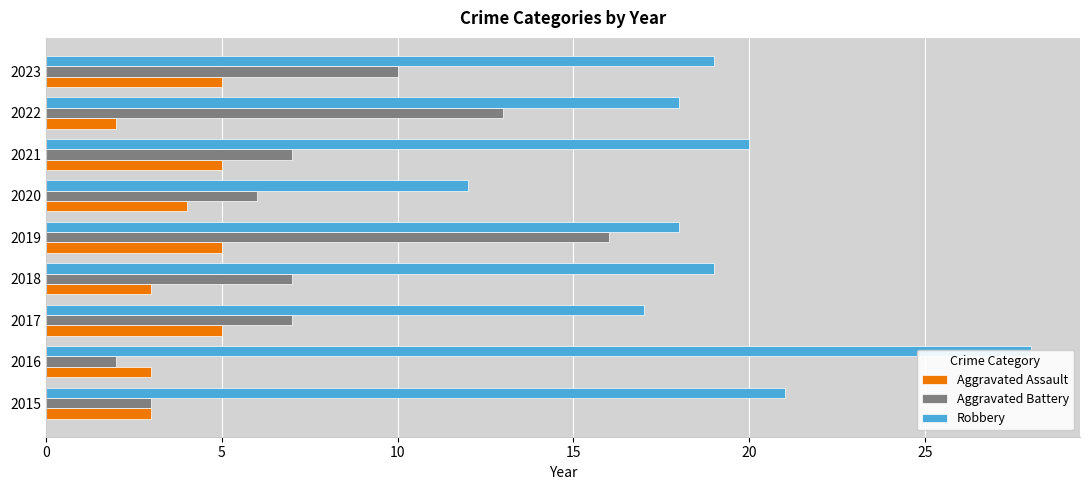

Are the bars grouped side by side (vs. stacked)?

Yes